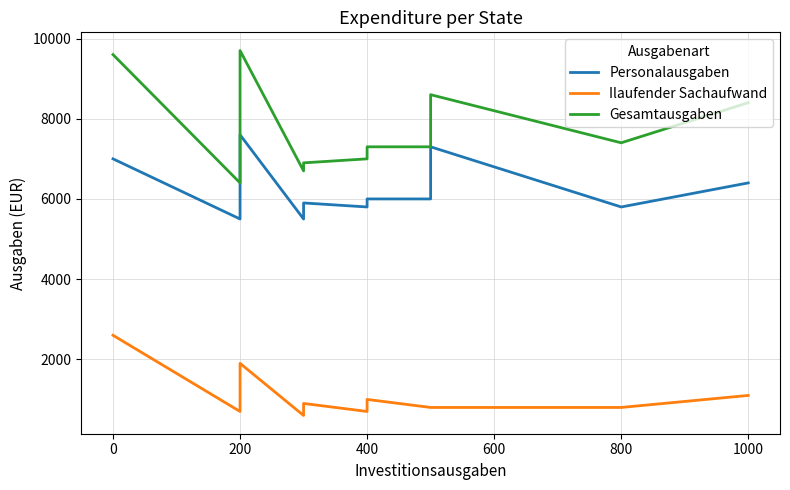

True or false: Personalausgaben and Gesamtausgaben intersect in this chart.

False